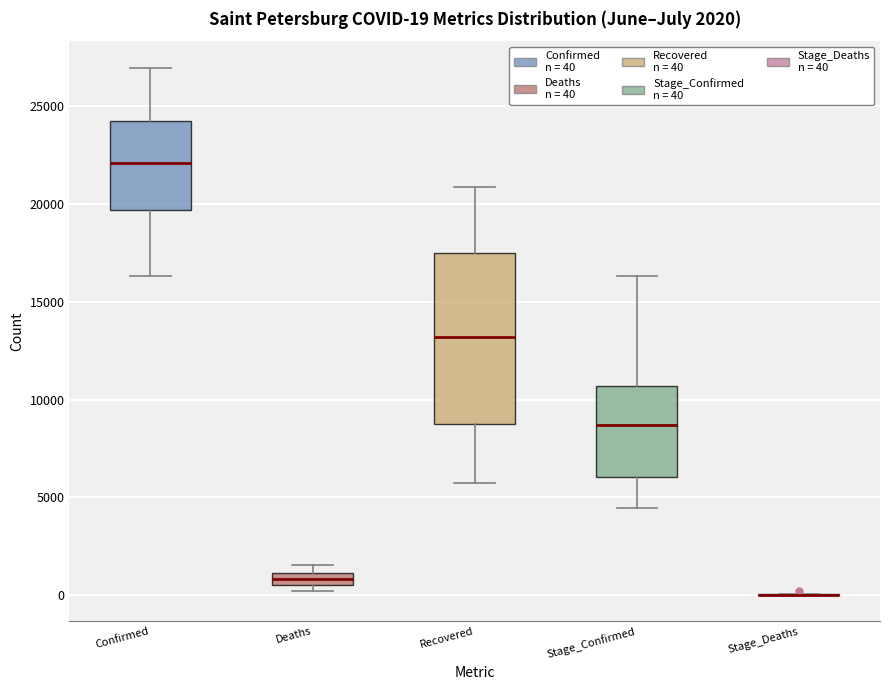

Which box is the tallest, from its lower edge to its upper edge?

Recovered